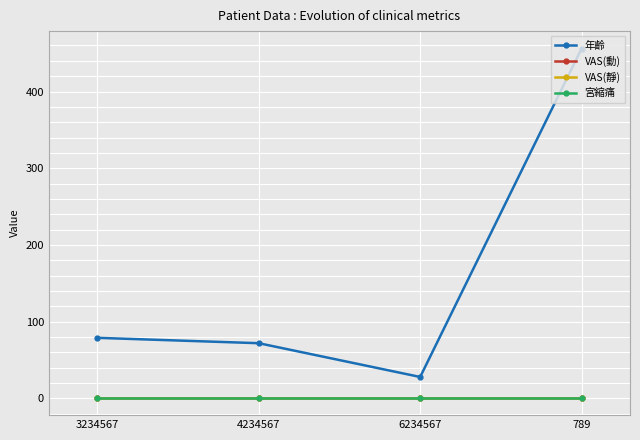

What is the label of the 3rd point from the left?

6234567